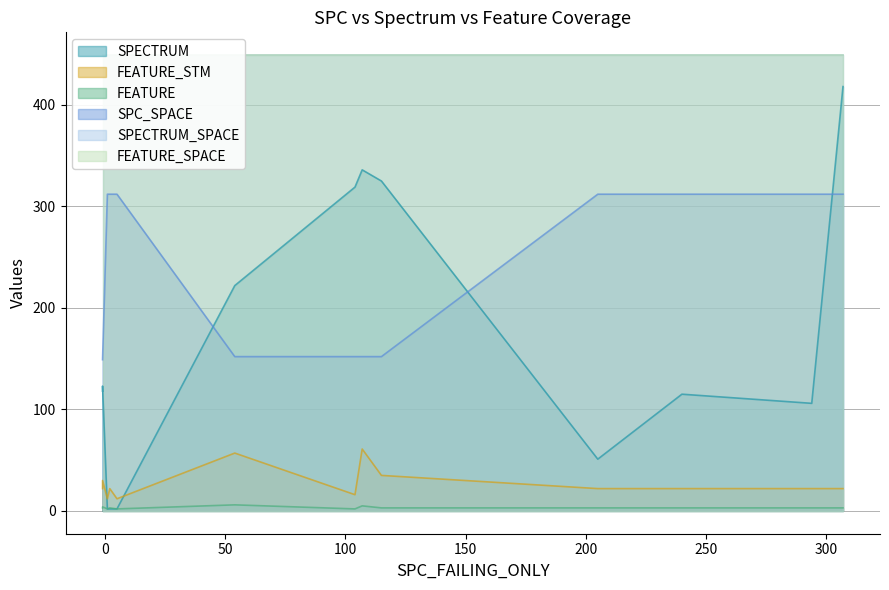

At 205, list the series in order from smallest to largest.

FEATURE, FEATURE_STM, SPECTRUM, SPC_SPACE, SPECTRUM_SPACE, FEATURE_SPACE